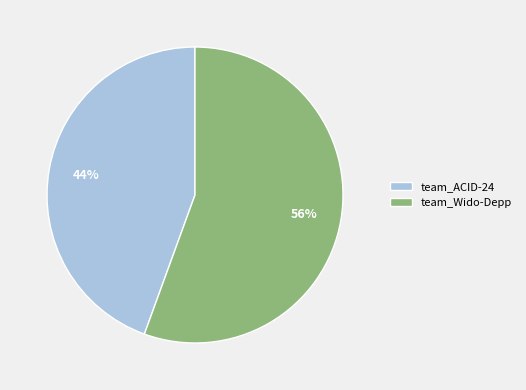

What is the largest slice in the pie chart?

team_Wido-Depp